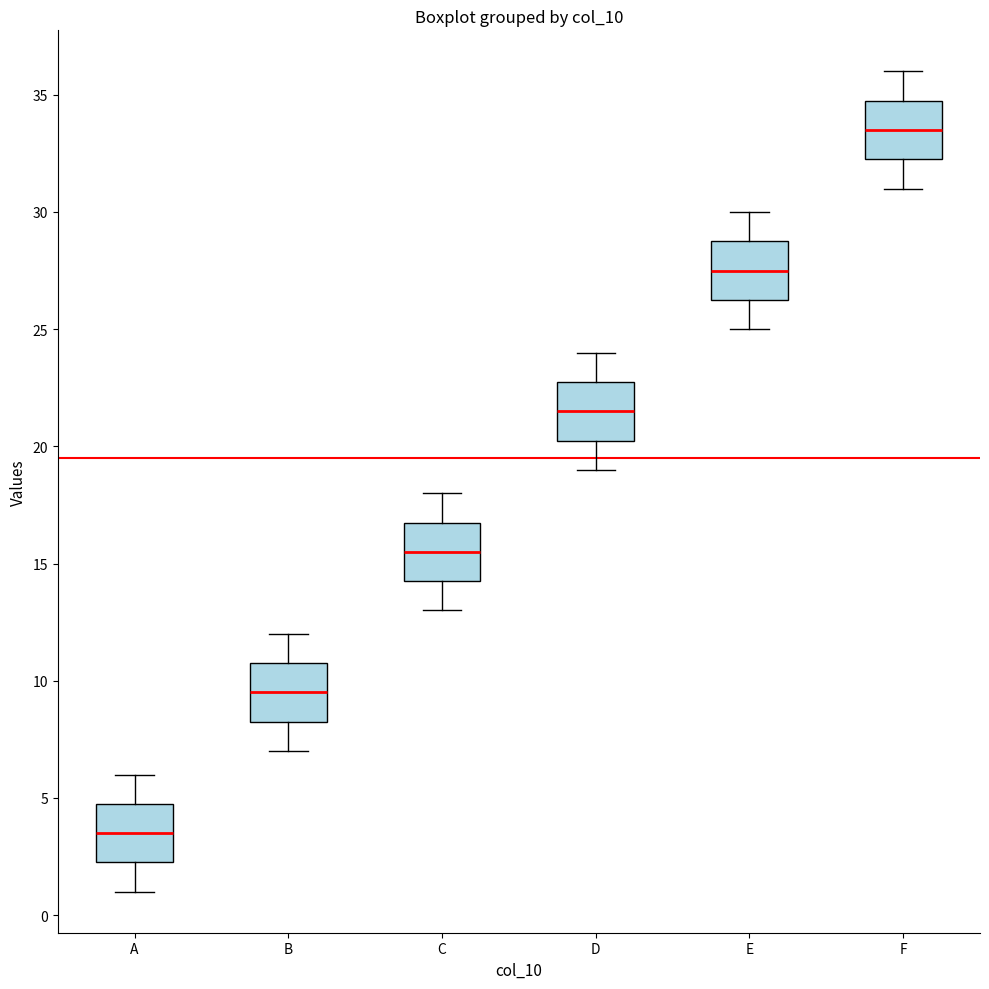

Which box's median line is the highest?

F